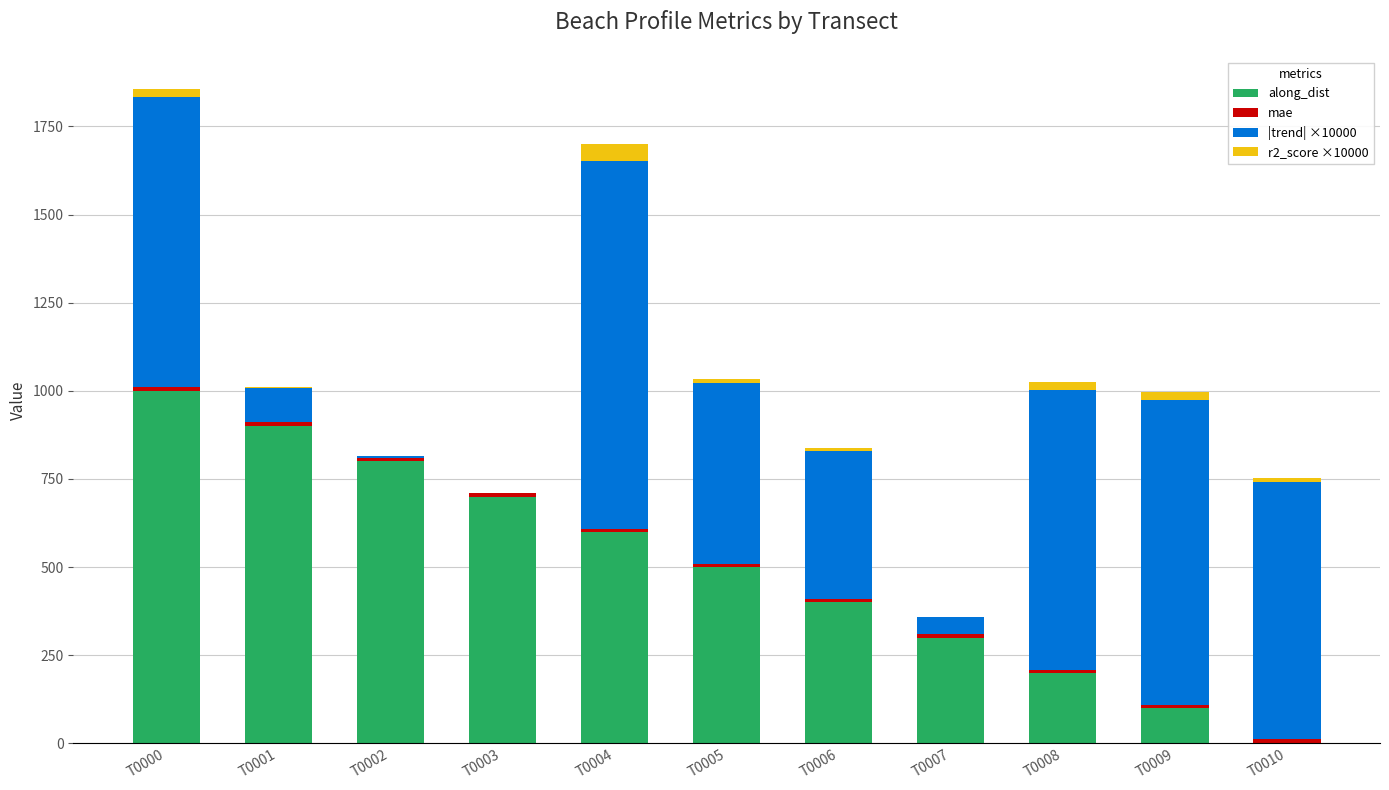

What is the sum of all along_dist values?

5500.0